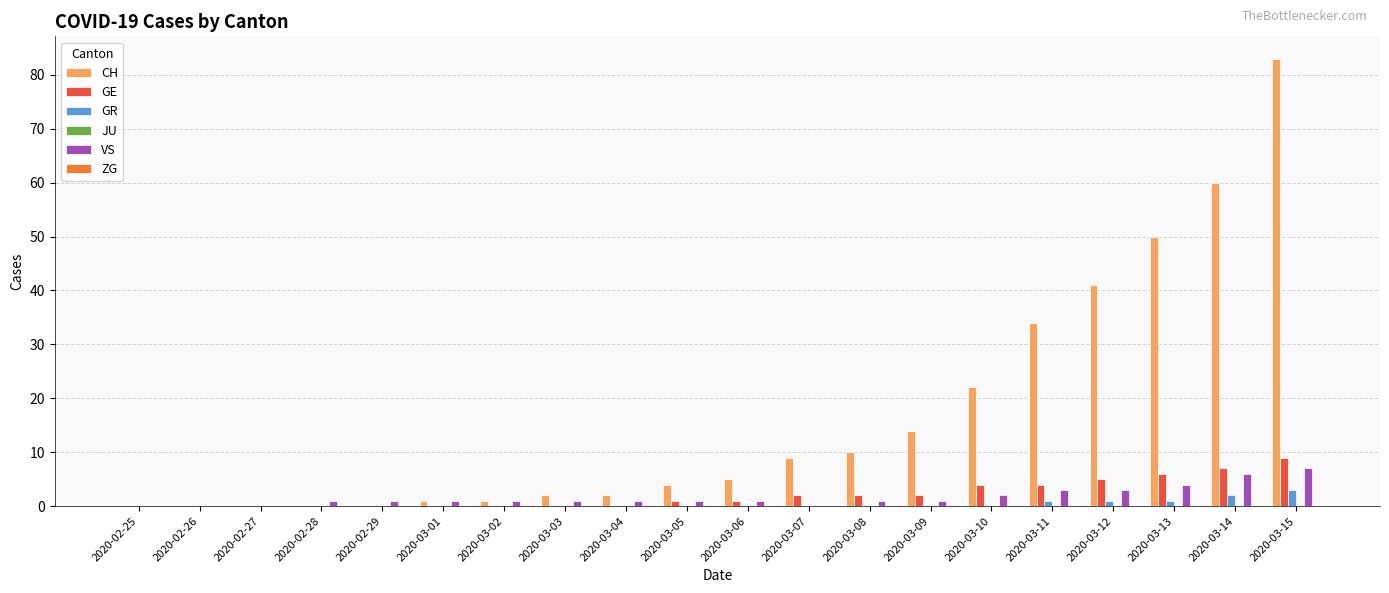

At which category is the sum across all series the highest?

2020-03-15